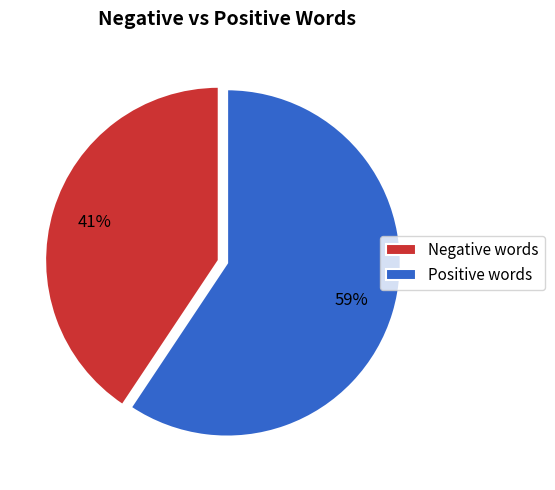

Between Negative words and Positive words, which is larger?

Positive words